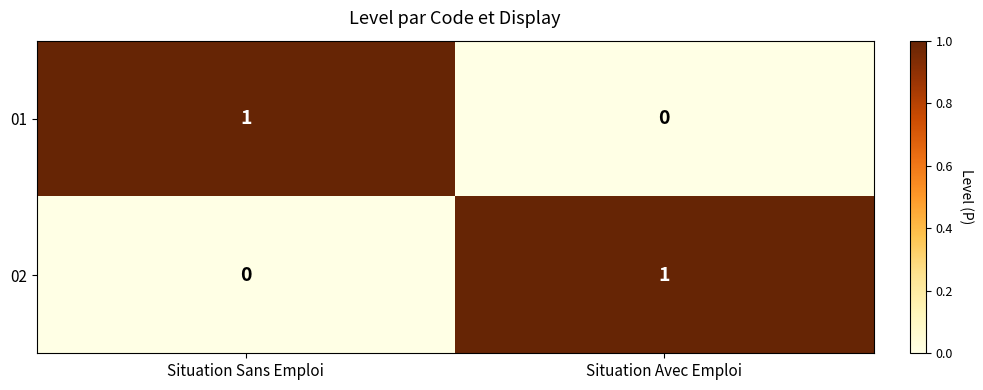

What is the difference between the highest and lowest values at Situation Avec Emploi?

1